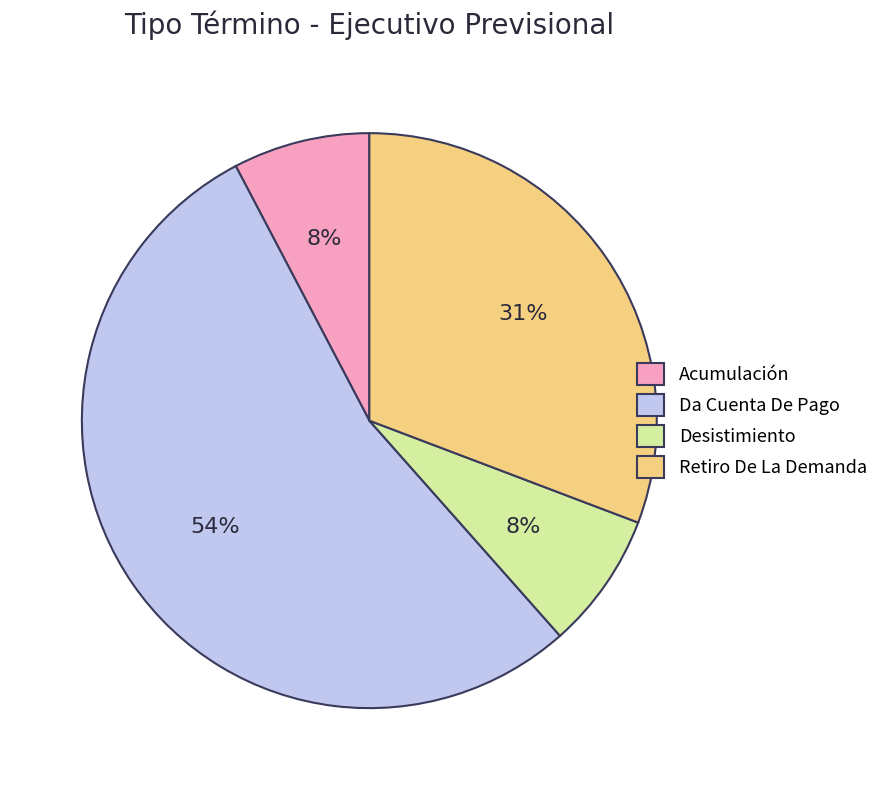

Combined, do Da Cuenta De Pago and Desistimiento account for over 50%?

Yes